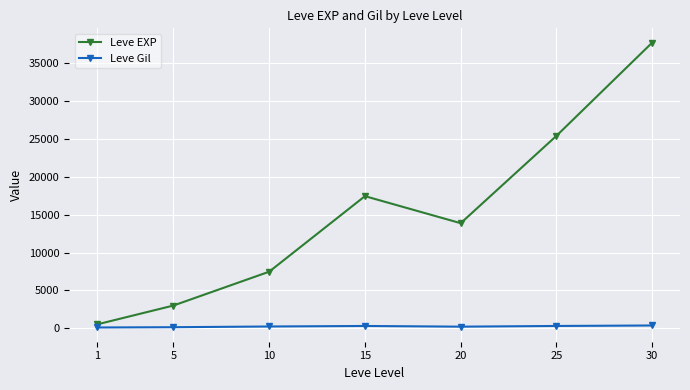

True or false: Leve EXP and Leve Gil intersect in this chart.

False